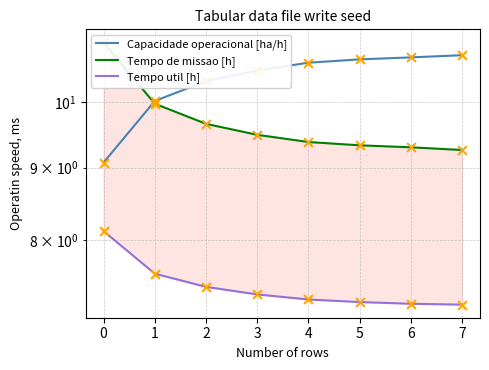

At how many categories does at least one series exceed 10?

8